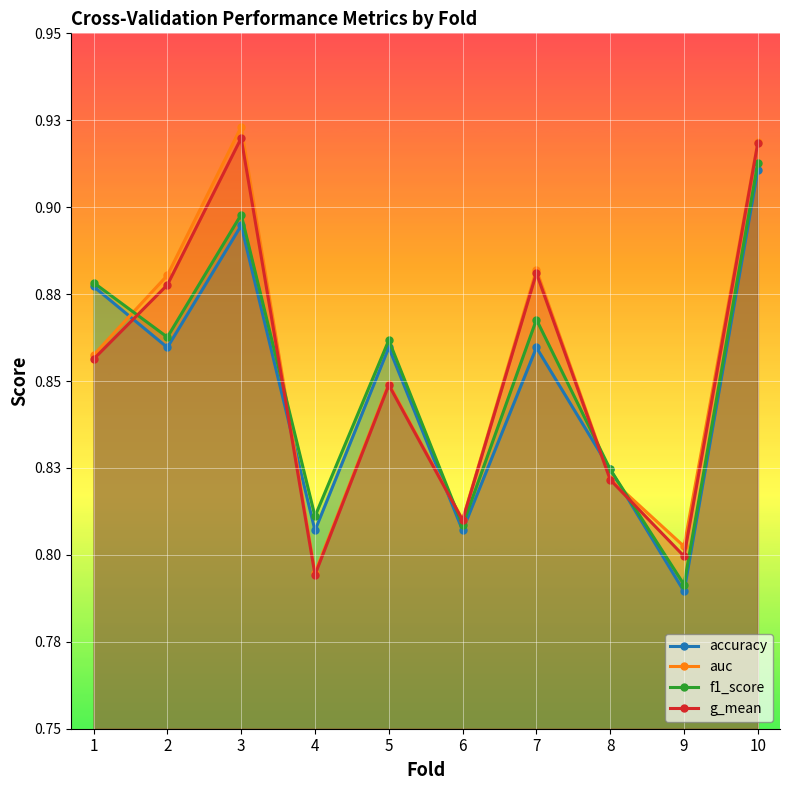

Which series has the largest total across all categories?

auc